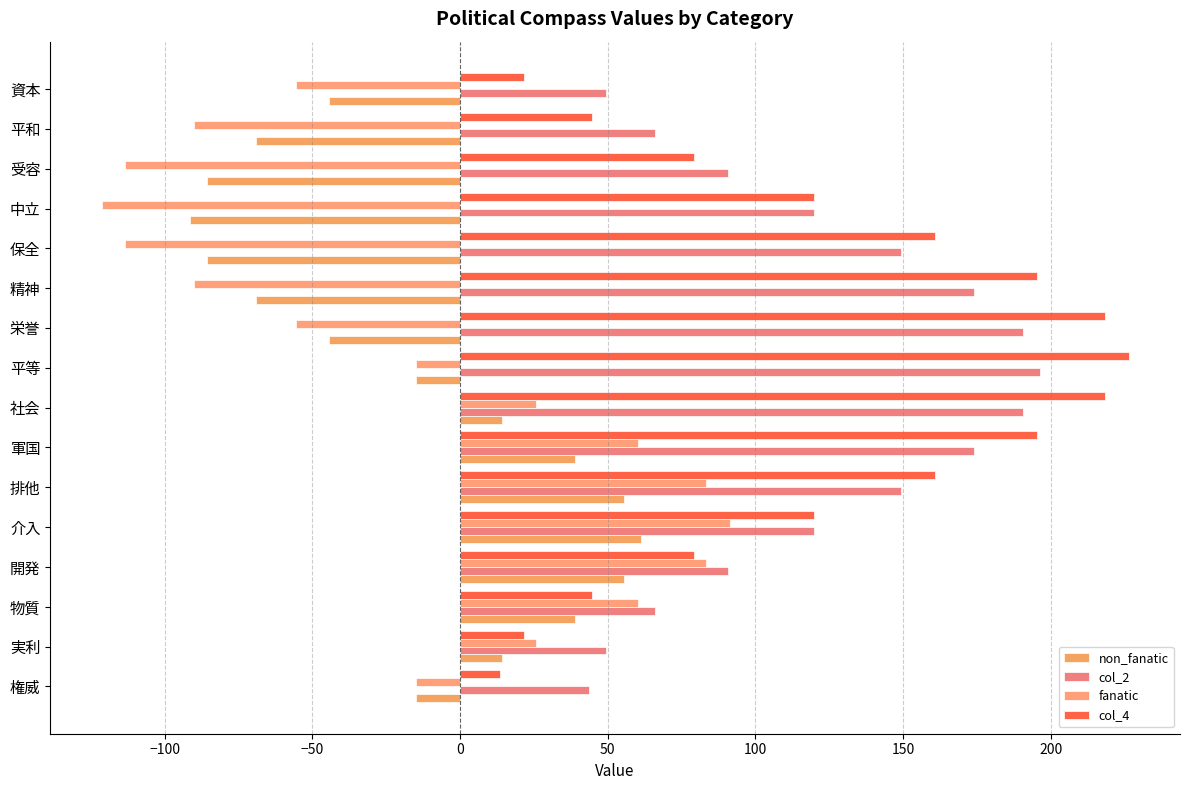

At which category is the sum across all series the highest?

軍国